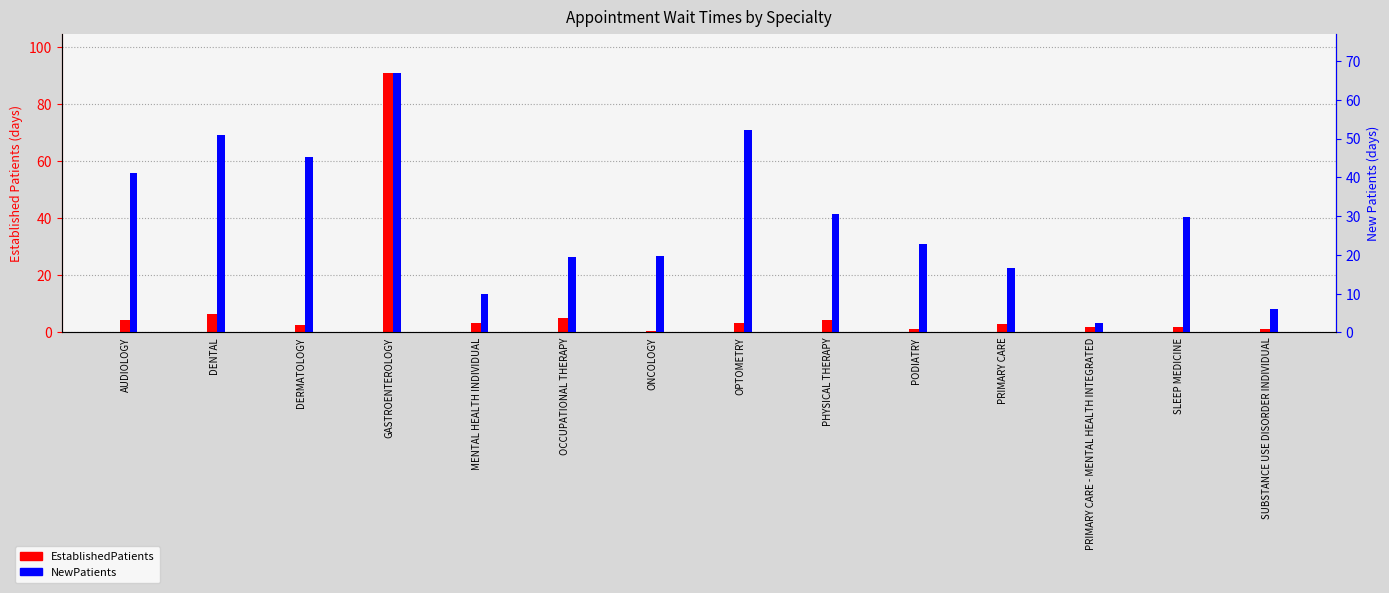

Count the number of data series in this chart.

2